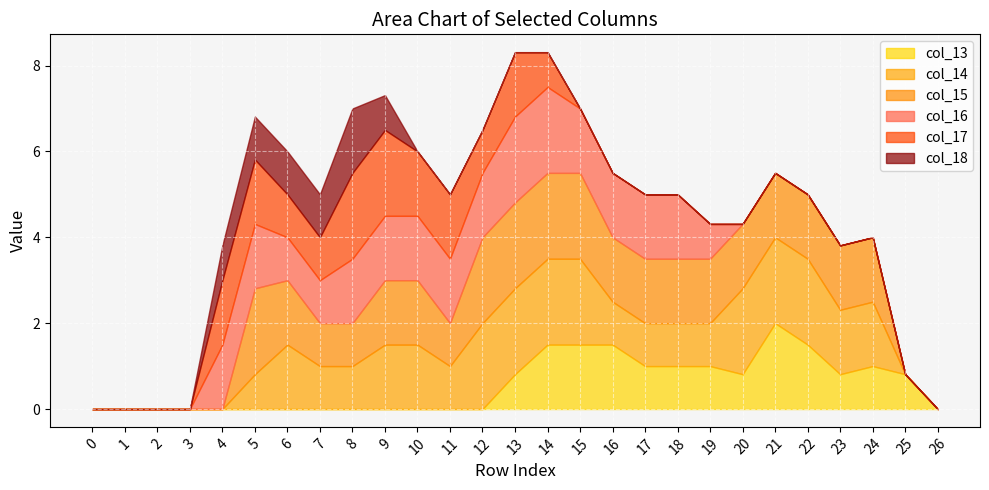

Is it true that col_18 equals 0.9 at 1?

False